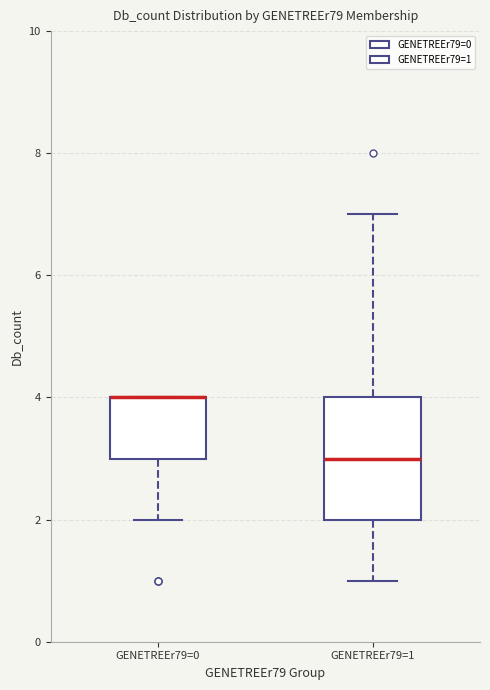

Where does the median line of the box for GENETREEr79=1 sit on the y-axis? The values are not printed on the chart, so give them approximately, as read against the axis.

3